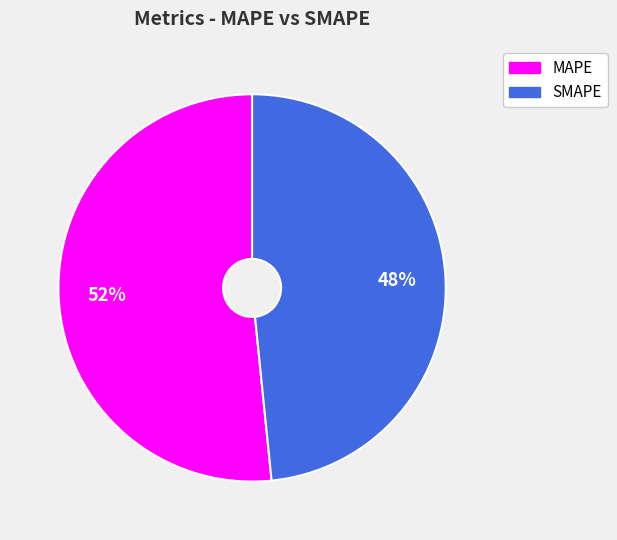

Approximately how many times larger is the value at MAPE compared to SMAPE?

1.1